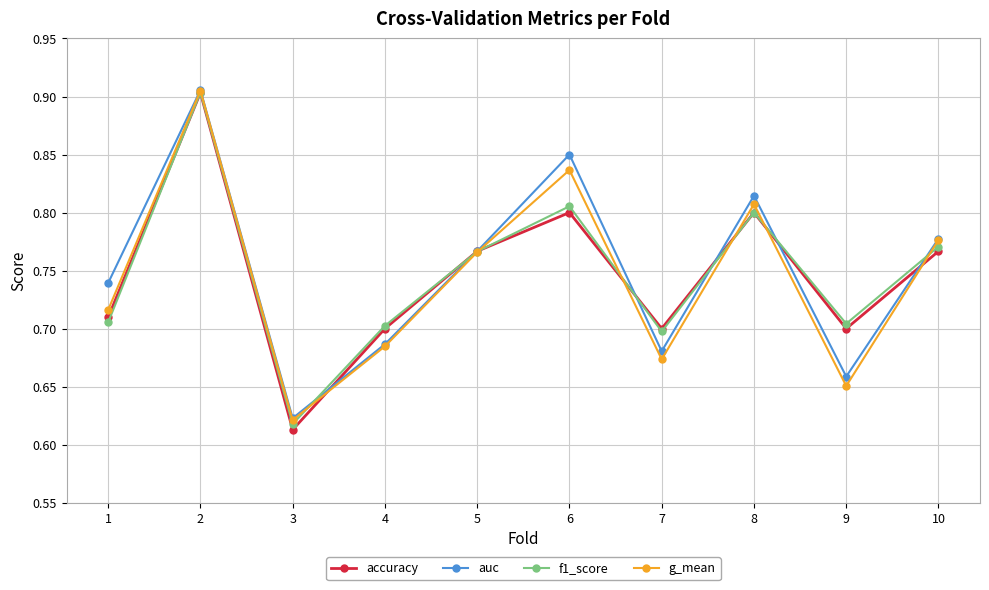

The value of accuracy at 5 is 1.3. True or false?

False